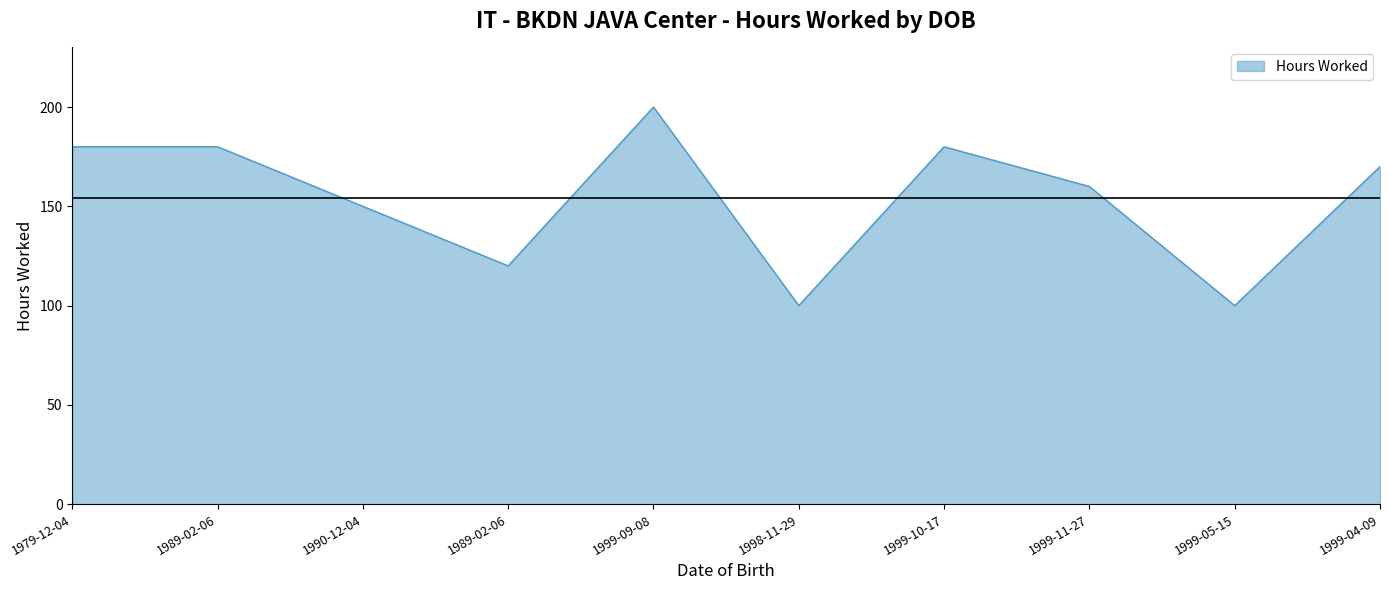

Is it true that the value at 1979-12-04 is 290?

False